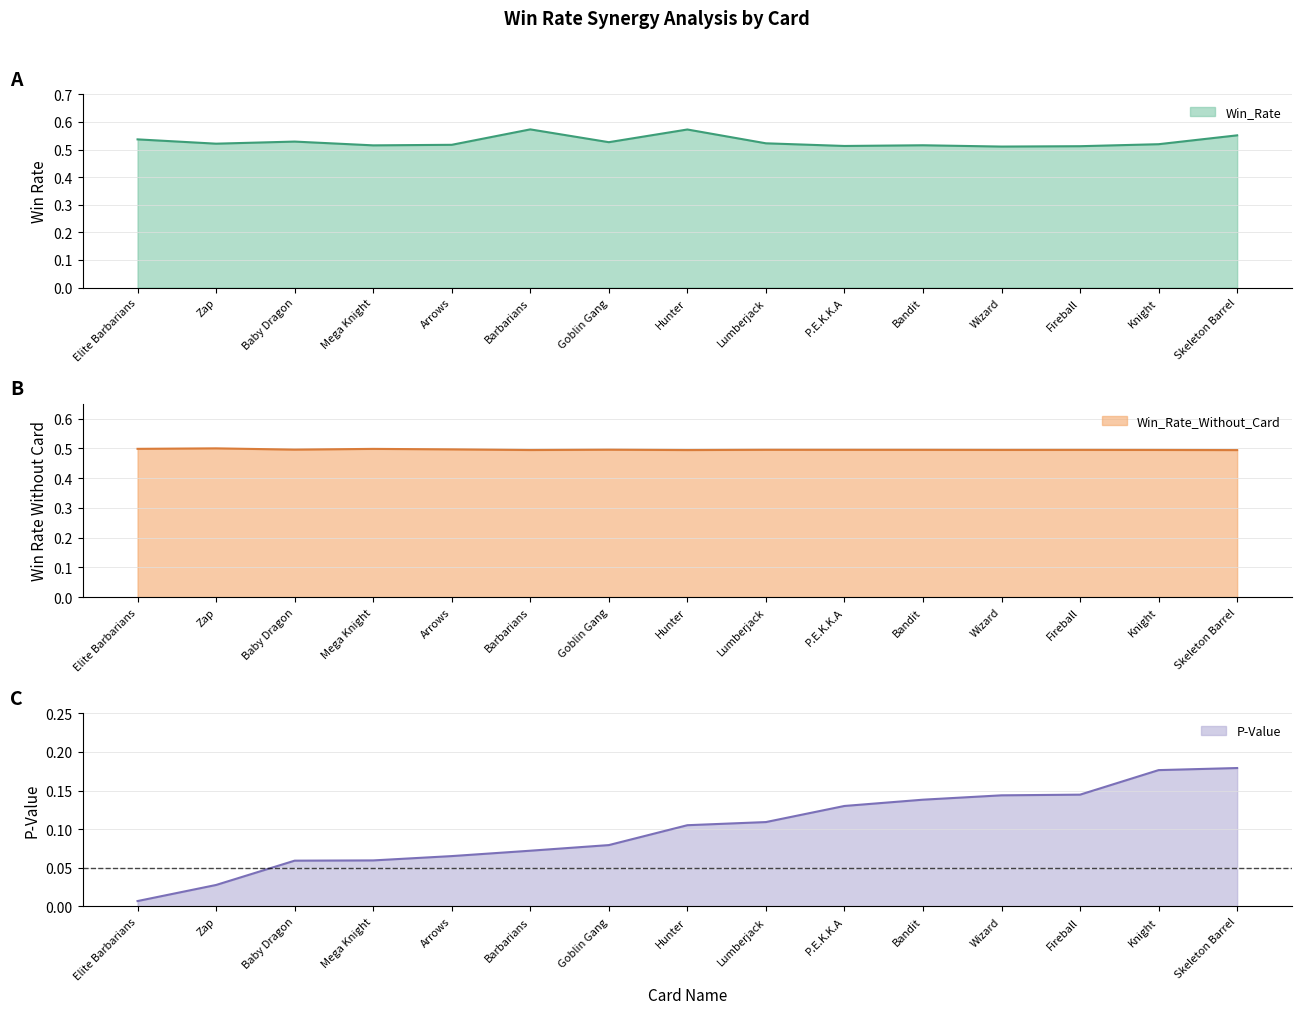

Rank the categories by Win_Rate_Without_Card value from highest to lowest.

Zap, Elite Barbarians, Mega Knight, Arrows, Baby Dragon, Goblin Gang, Lumberjack, P.E.K.K.A, Bandit, Fireball, Wizard, Knight, Barbarians, Hunter, Skeleton Barrel